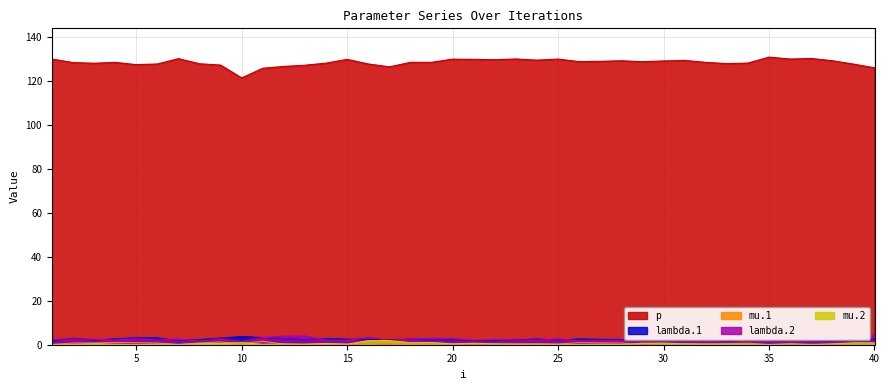

What is the highest value of the mu.2 series?

1.9